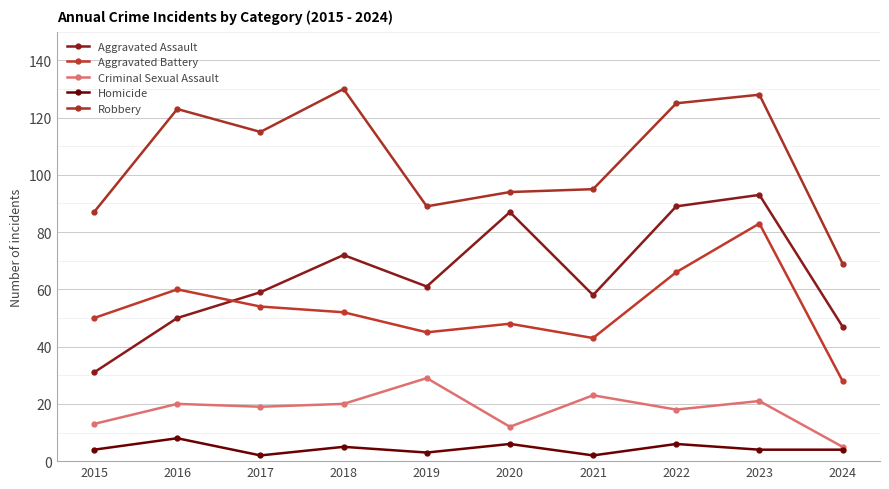

Is this an area chart (filled region under the line)?

No